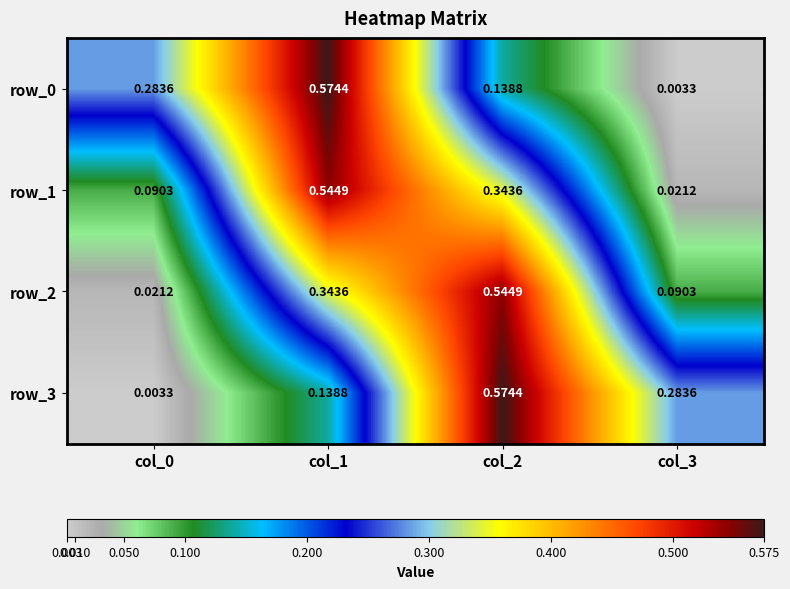

Is the value of row_1 at col_3 greater than the value of row_2 at col_1?

No